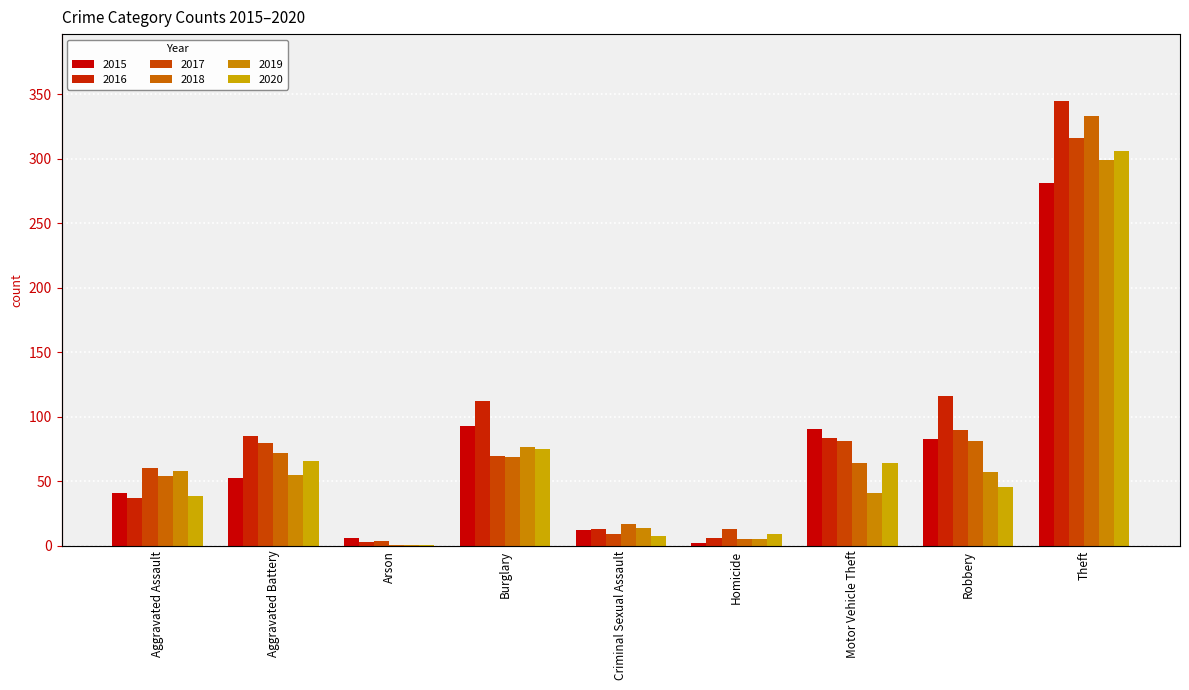

Which series has the largest total across all categories?

2016